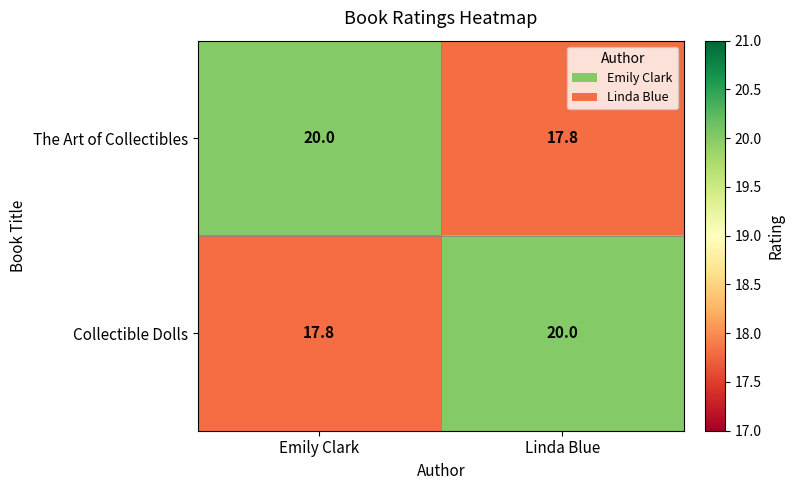

What is the total value across all series at Linda Blue?

37.8